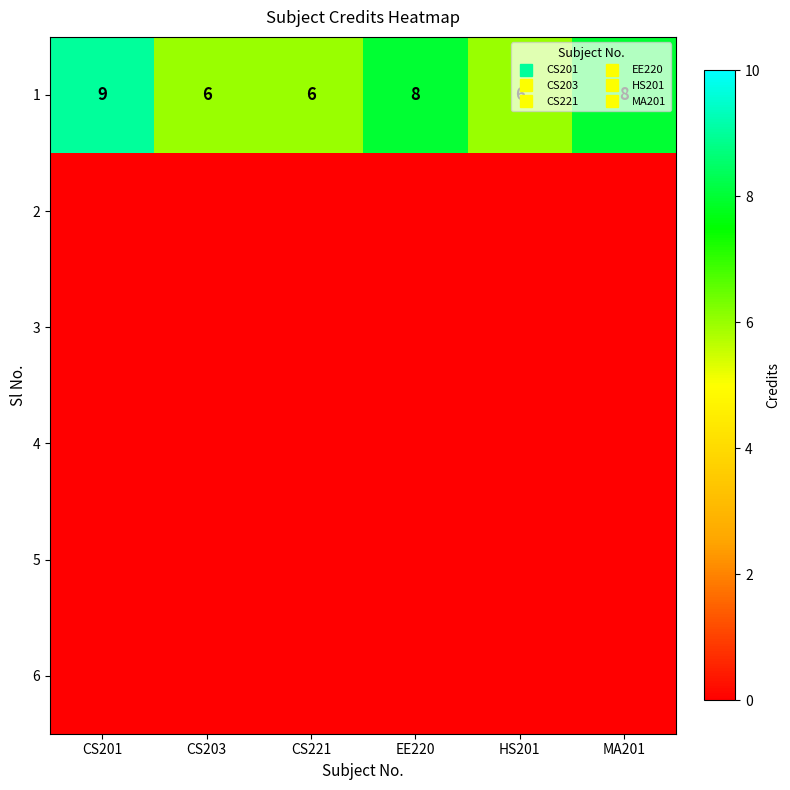

List the labels in order of 3 value, smallest first.

CS201, CS203, CS221, EE220, HS201, MA201